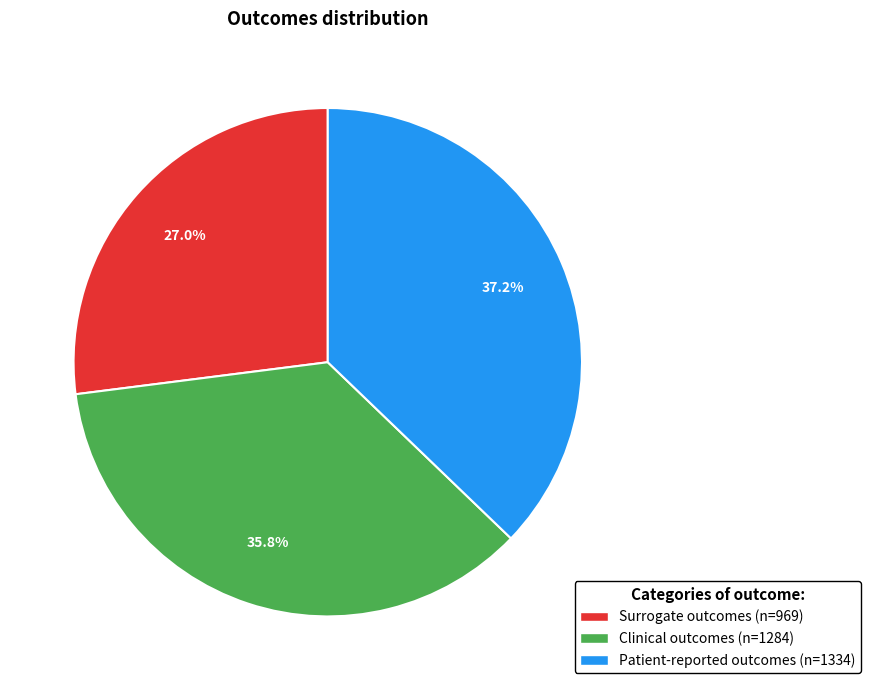

Is there a majority slice in this chart?

No